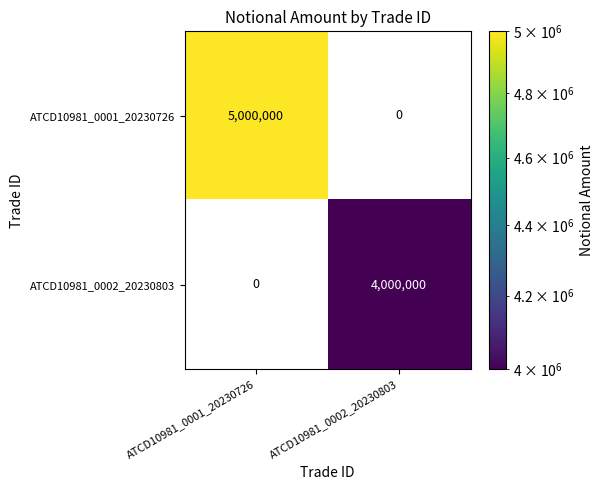

At ATCD10981_0002_20230803, list the series in order from largest to smallest.

ATCD10981_0002_20230803, ATCD10981_0001_20230726